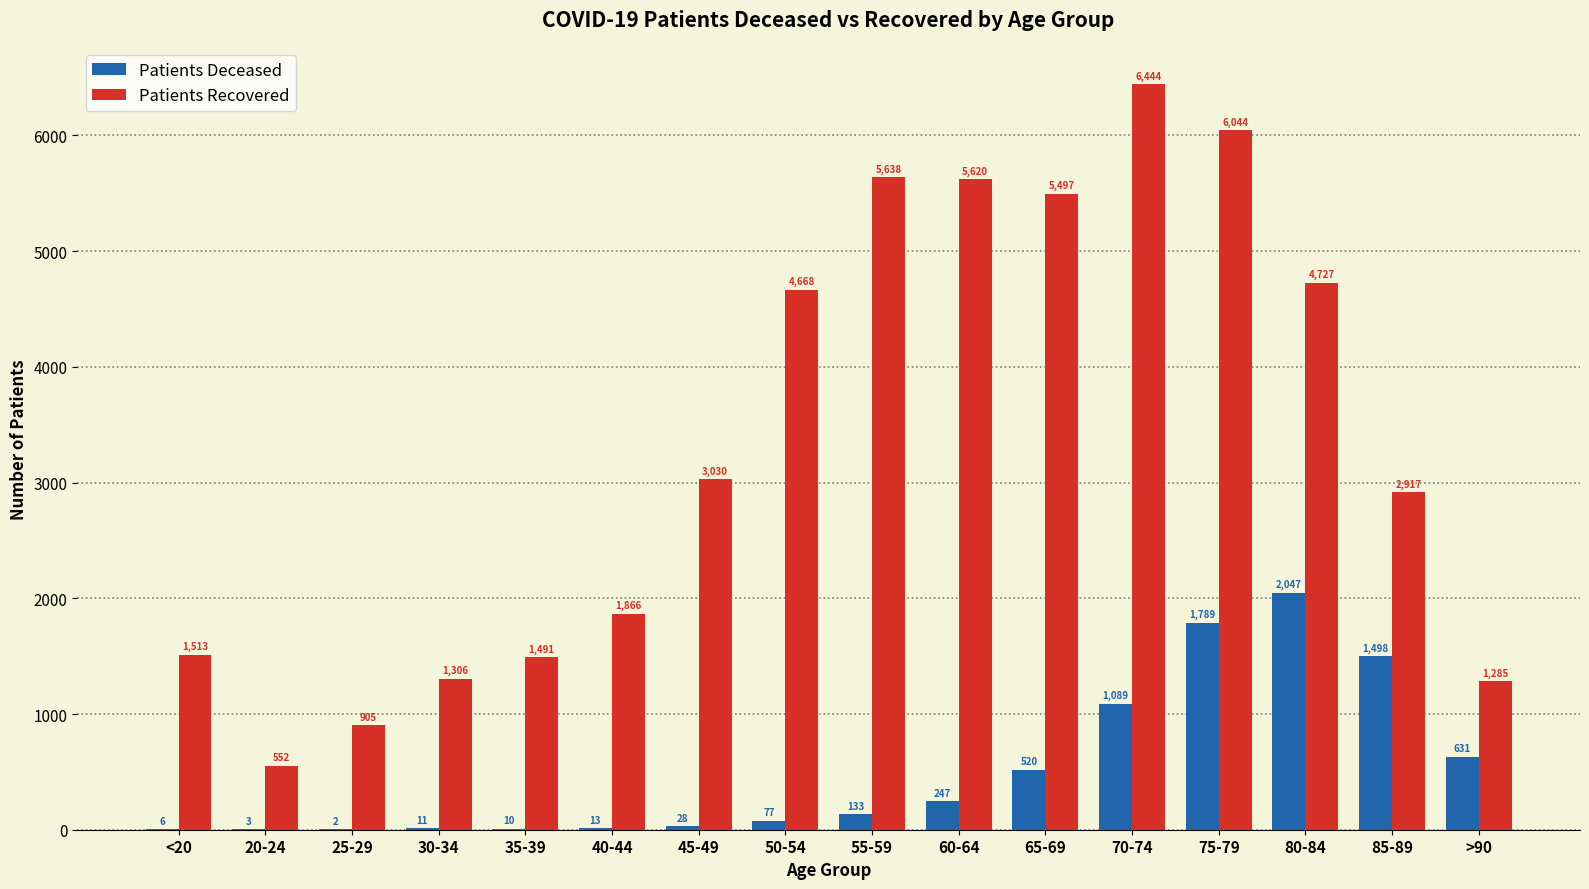

Which category has the highest value across all series?

70-74